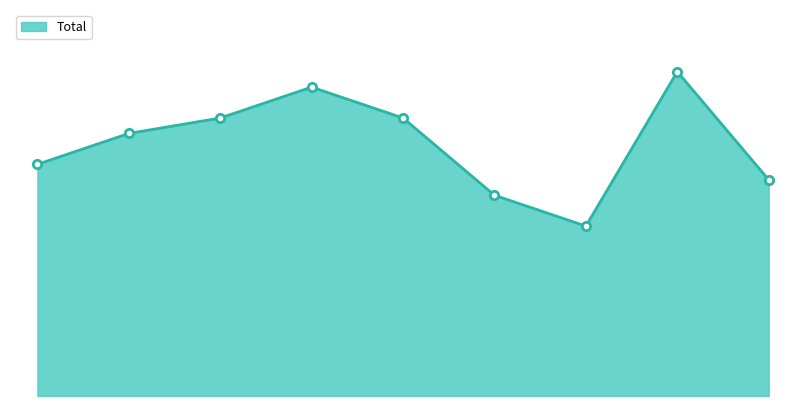

Does the chart display data point markers on the line(s)?

No